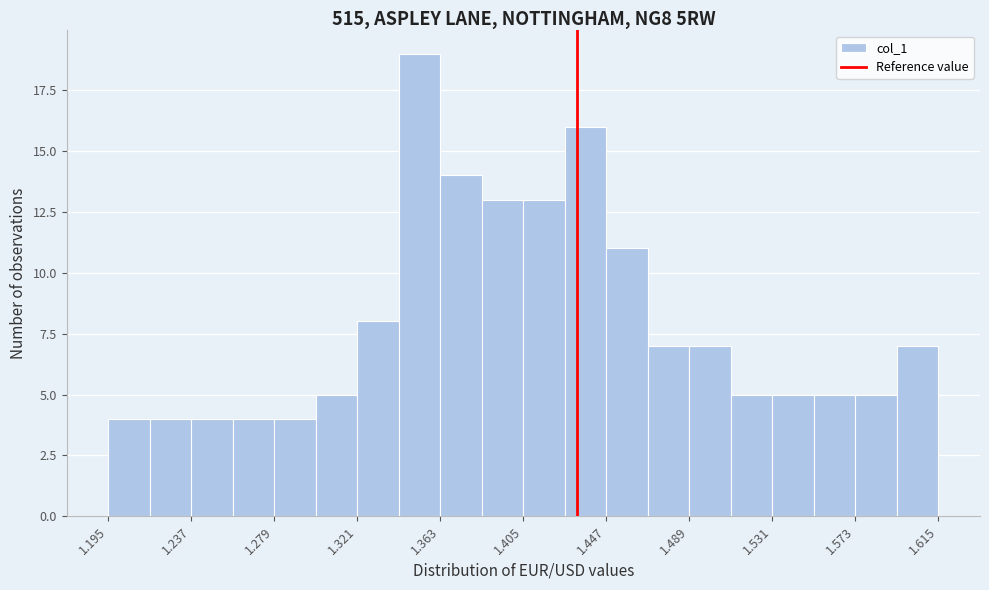

Which range on the x-axis has the tallest bar?

1.342 to 1.363